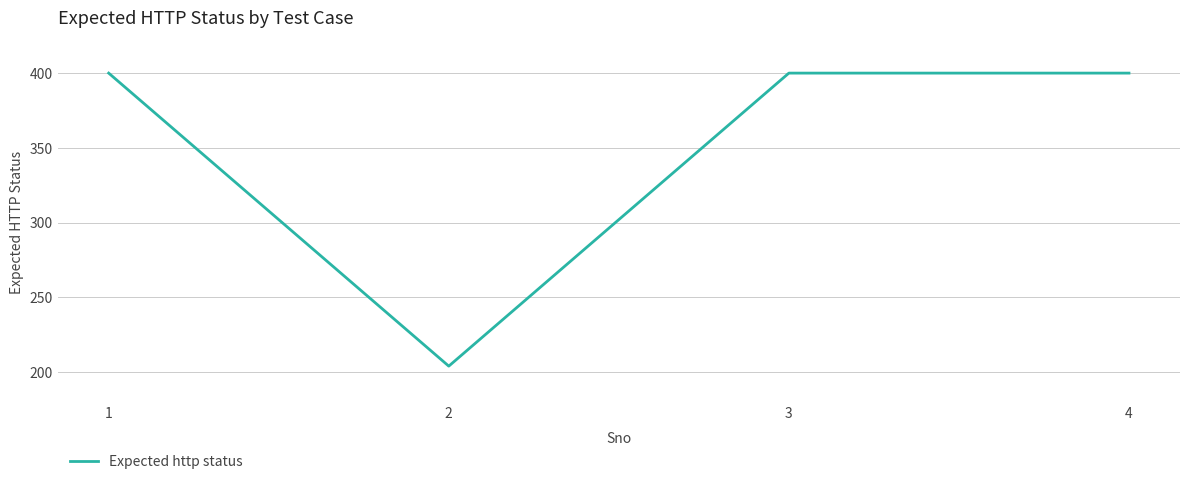

Count the number of data series in this chart.

1